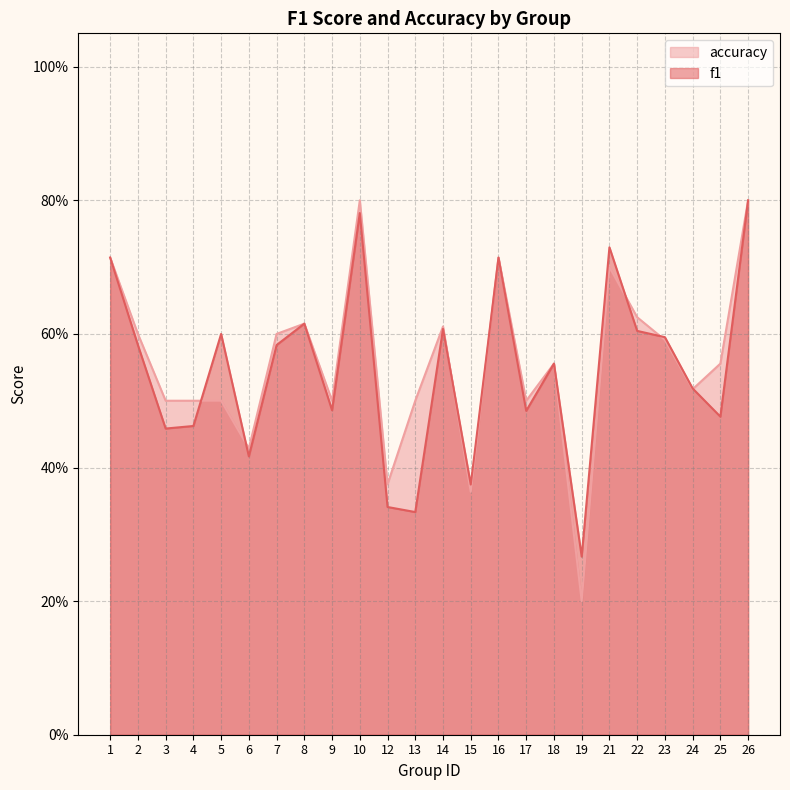

What is the value of the accuracy point at the 16th from the left?

0.5